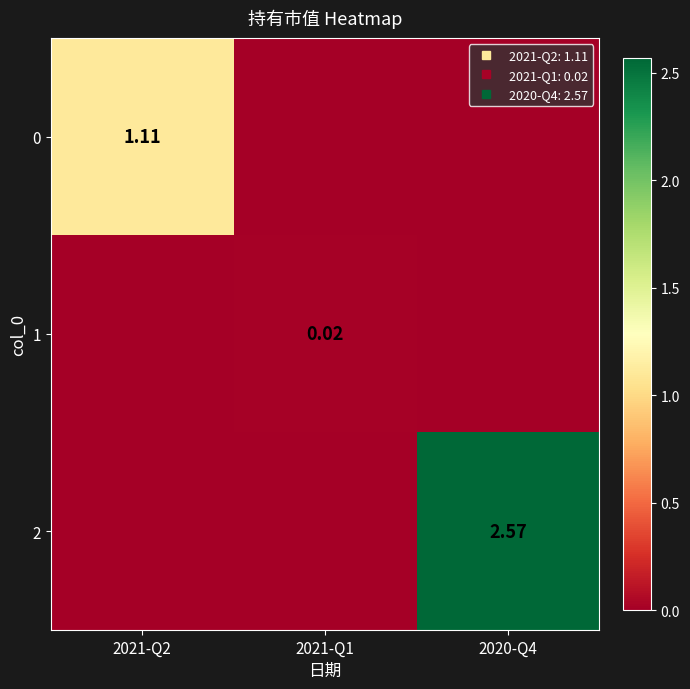

Is it true that 1 equals 0.0 at 2021-Q2?

True